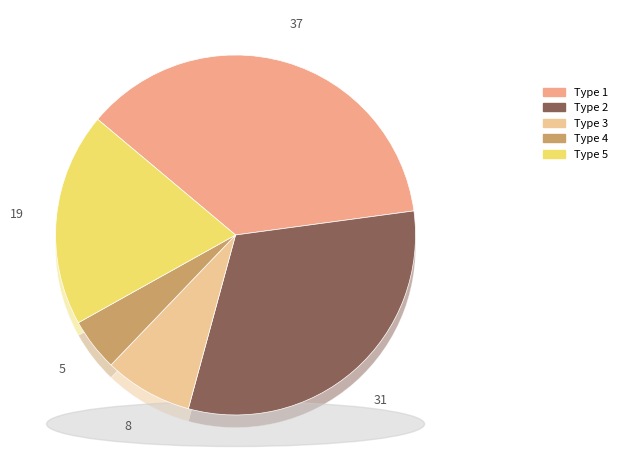

Which category has the smallest portion of the pie?

4